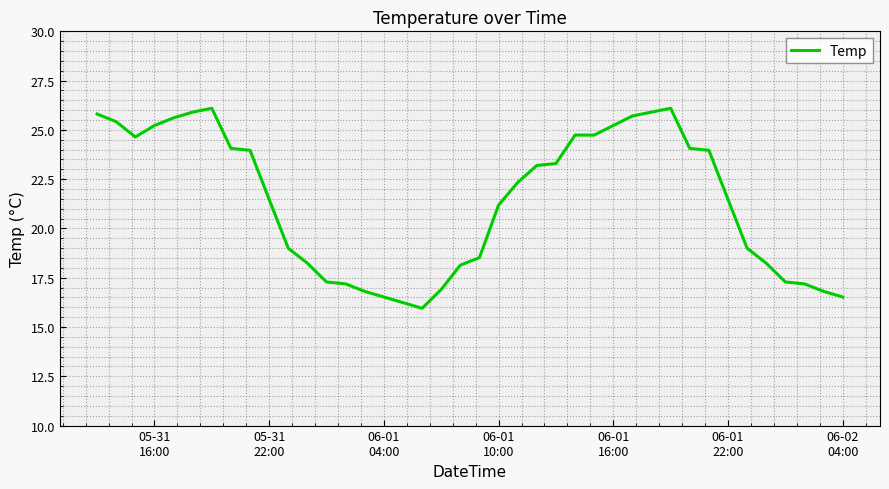

What is the greatest value displayed?

26.1